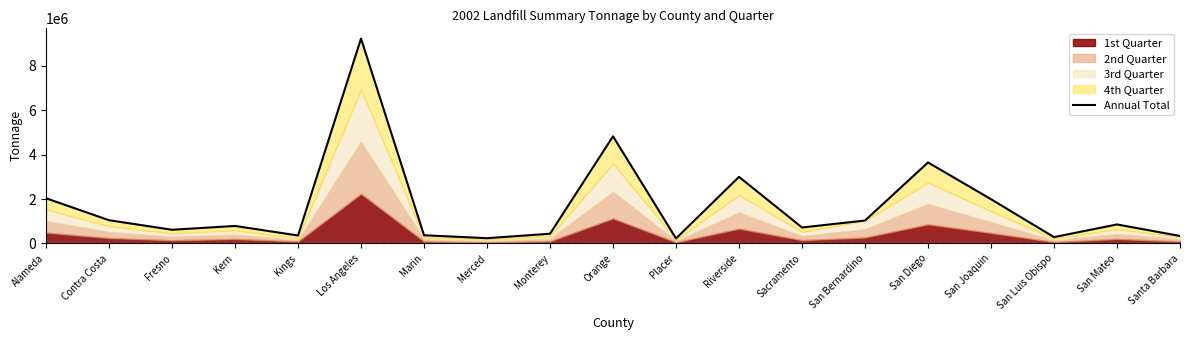

What is the difference between the second highest and minimum values?

4598534